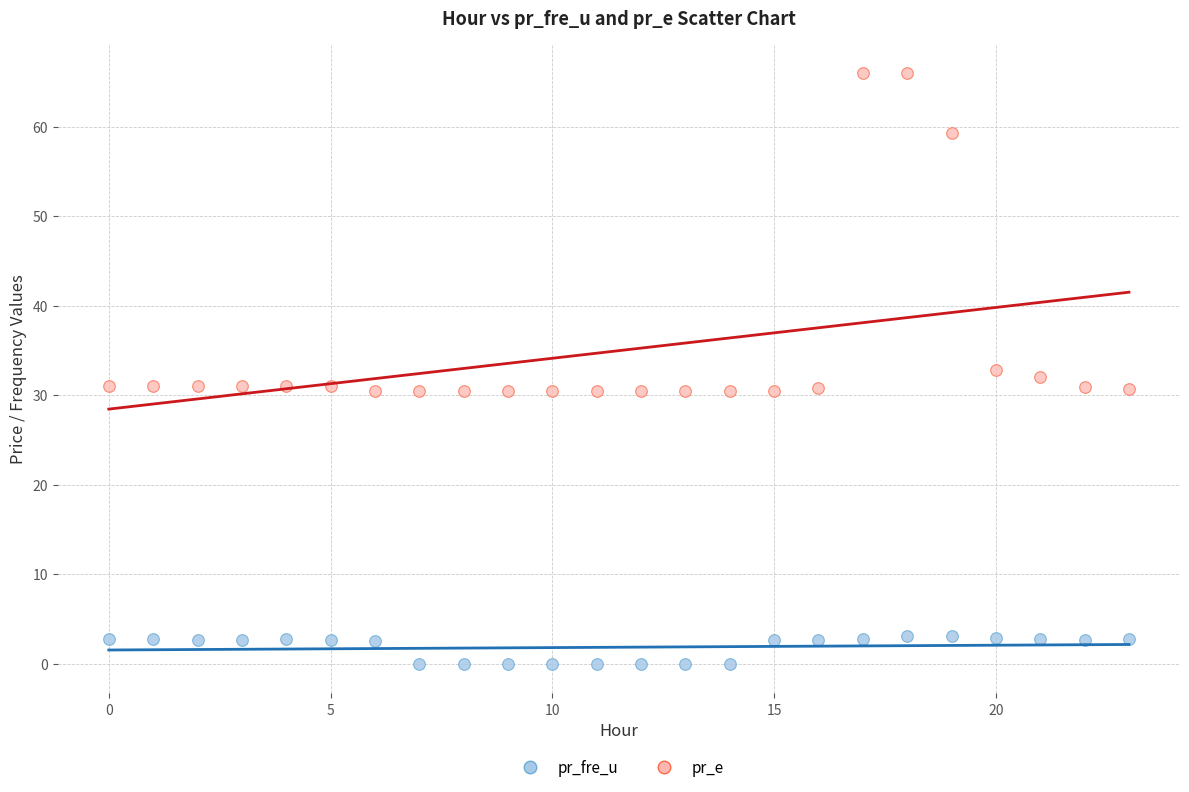

In the pr_e series, what Y value is closest to 48?

59.3